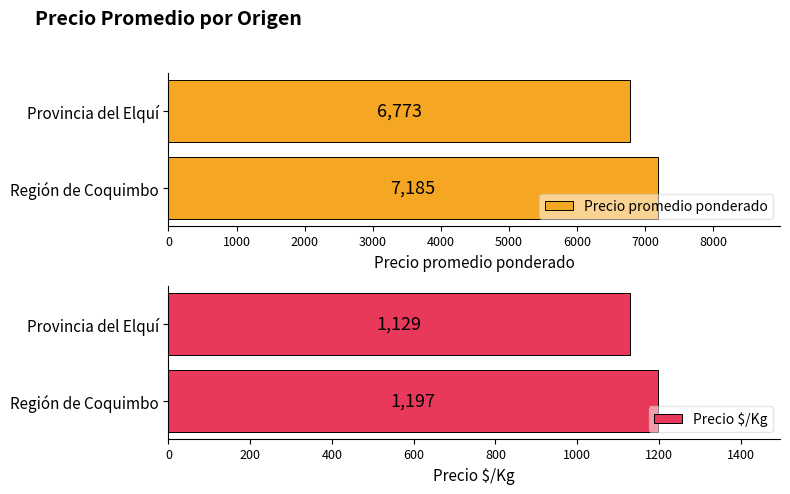

What is the highest value of the Precio promedio ponderado series?

7185